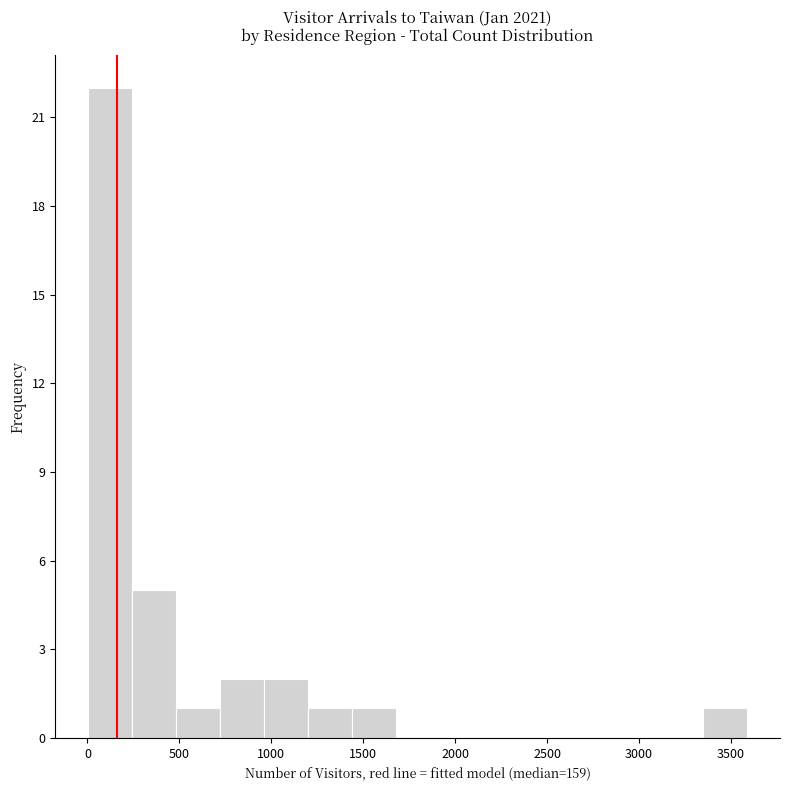

Over which range of the x-axis is the bar tallest?

0 to 250